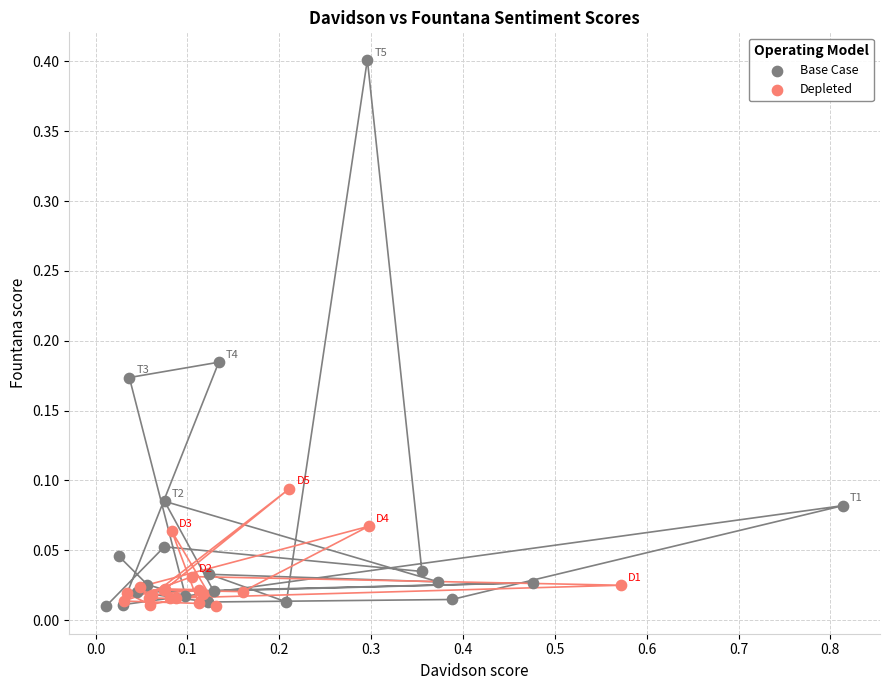

Which series has the largest Y range (max minus min)?

Base Case